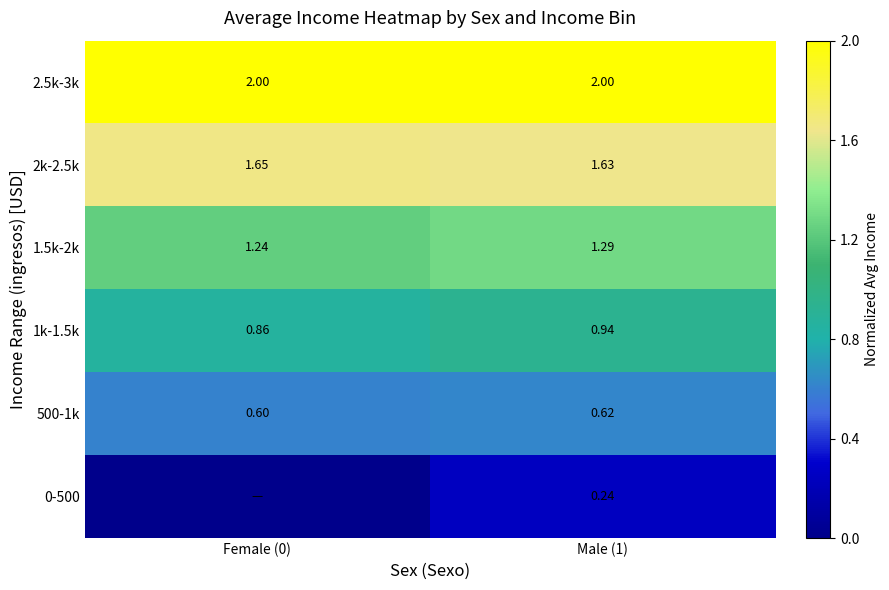

What is the difference between the maximum and minimum values in the 1.5k-2k series?

0.1